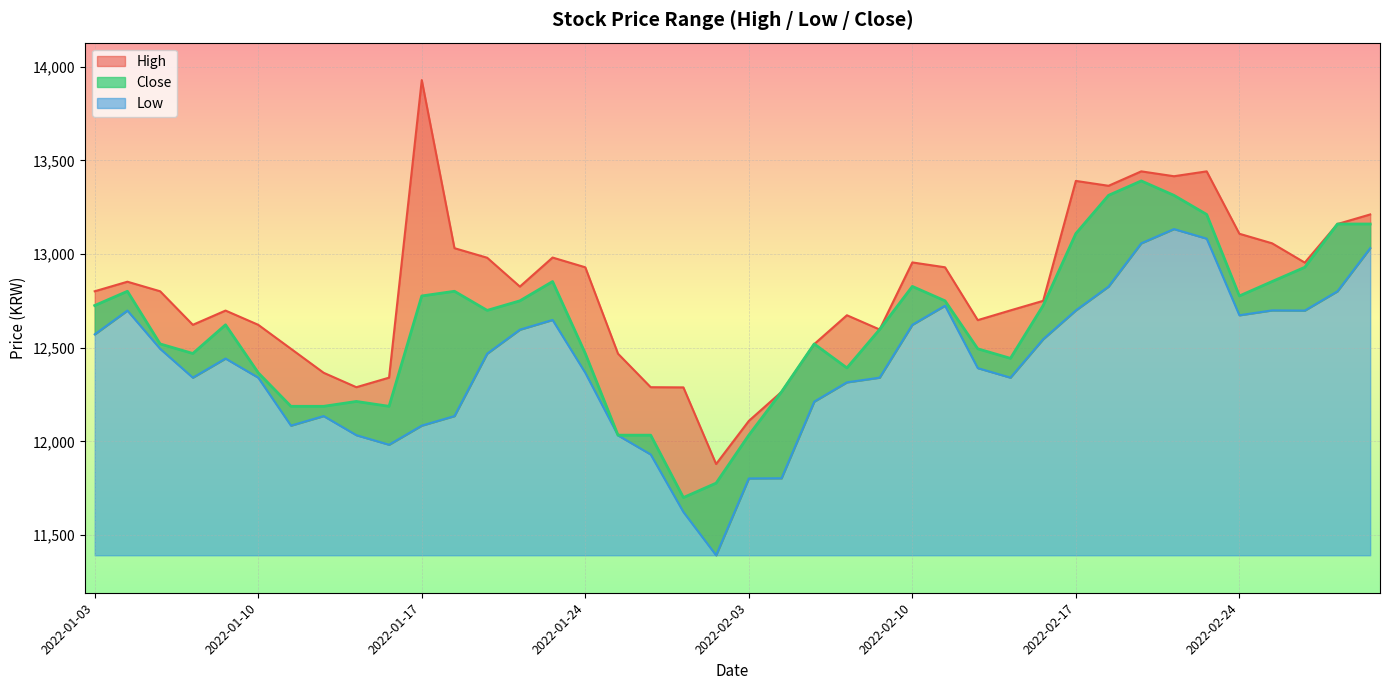

Which label corresponds to the largest value in the chart?

2022-01-17